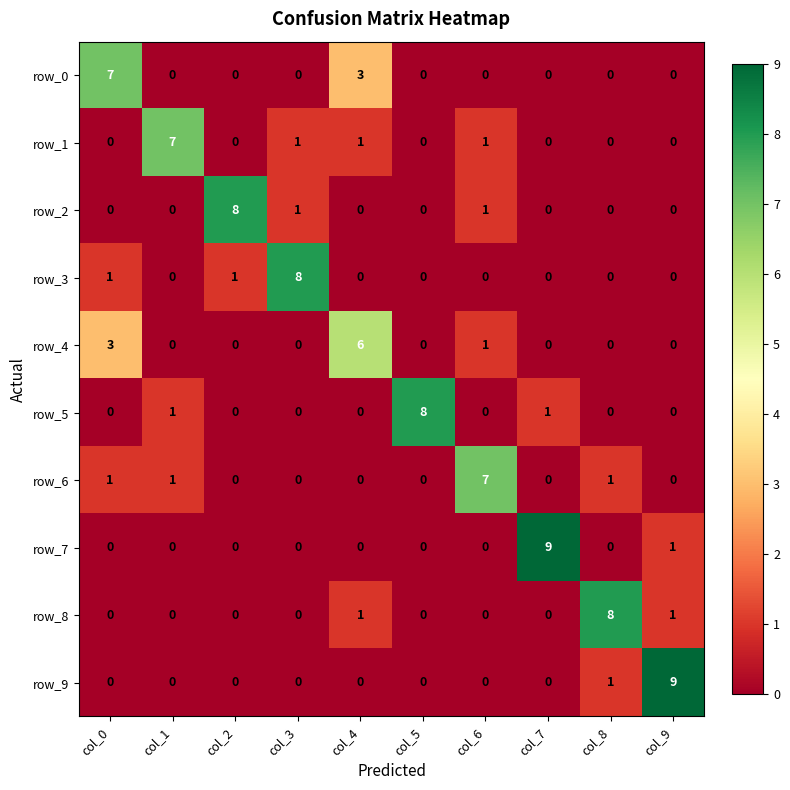

What is the maximum value shown in the chart?

9